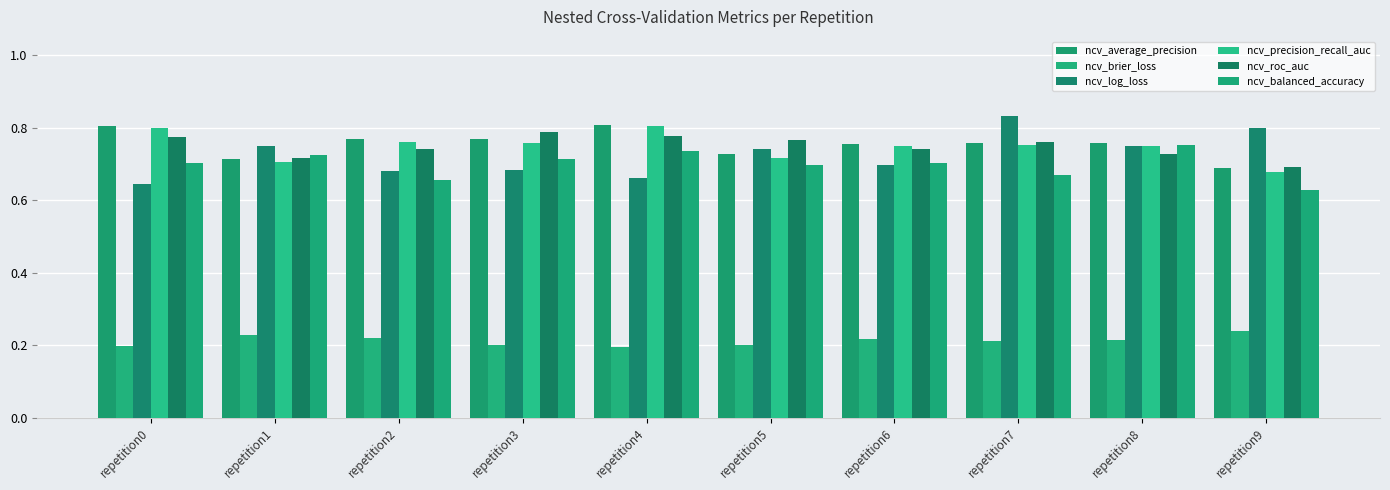

How many groups of bars are there?

10